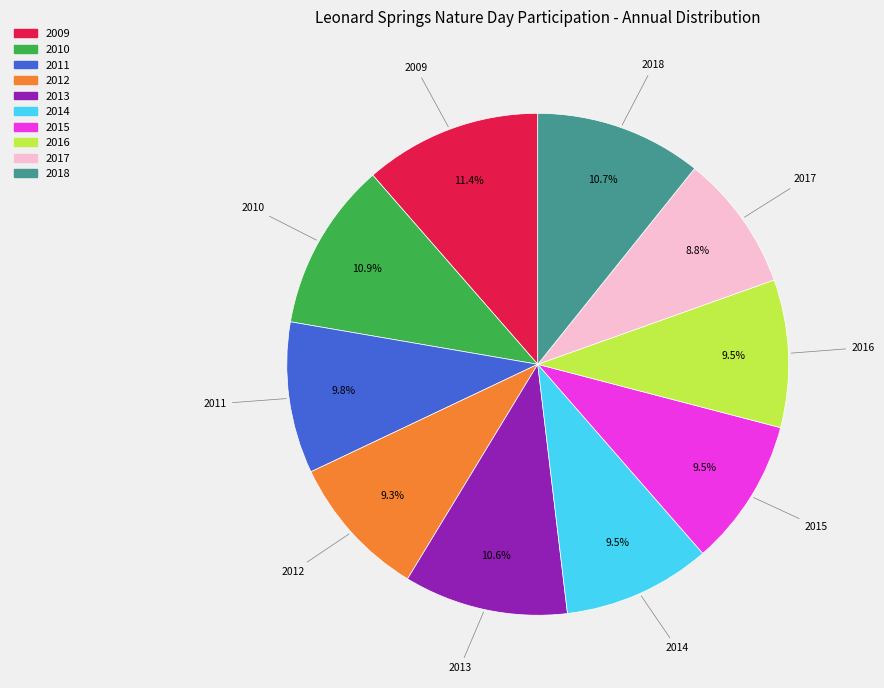

Does 2009 account for over 50% of the chart?

No